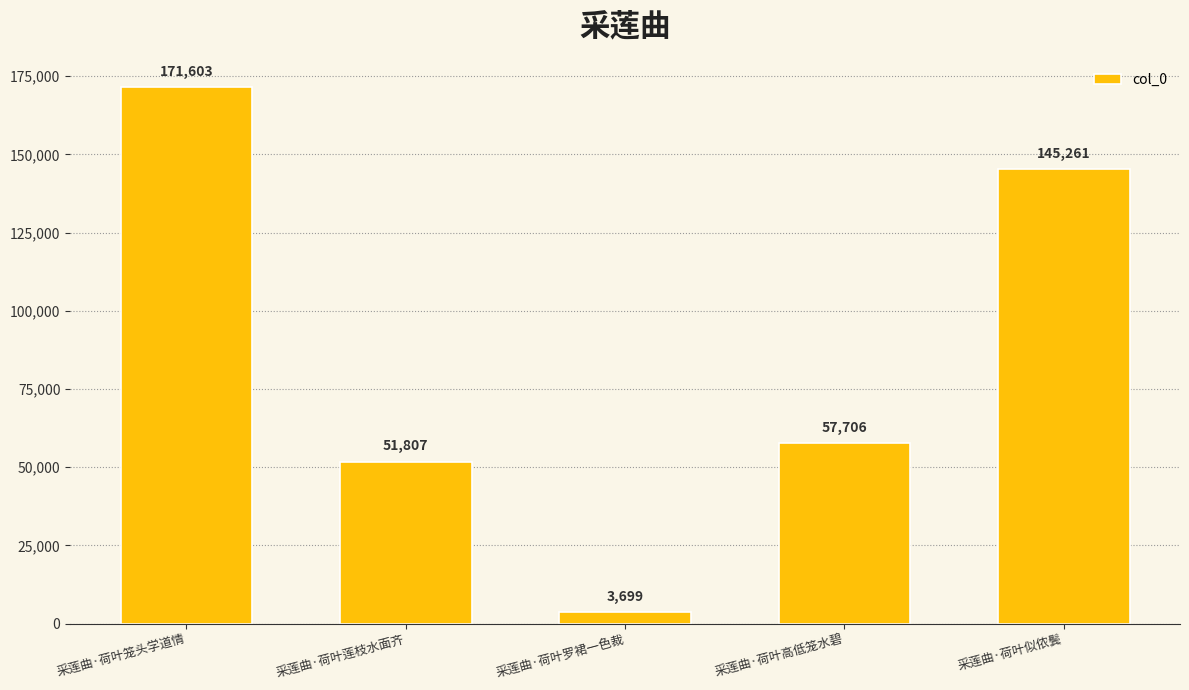

Reading left to right, transcribe all the data shown in this chart.

采莲曲·荷叶笼头学道情=171603	采莲曲·荷叶莲枝水面齐=51807	采莲曲·荷叶罗裙一色裁=3699	采莲曲·荷叶高低笼水碧=57706	采莲曲·荷叶似侬鬓=145261